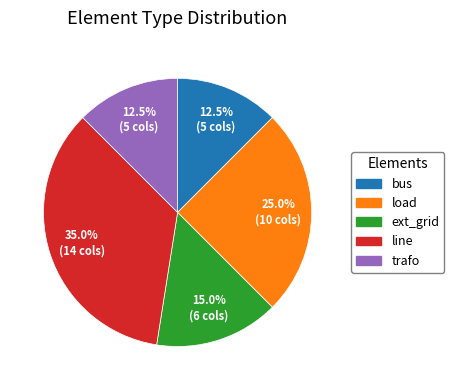

Combined, do bus and load account for over 50%?

No